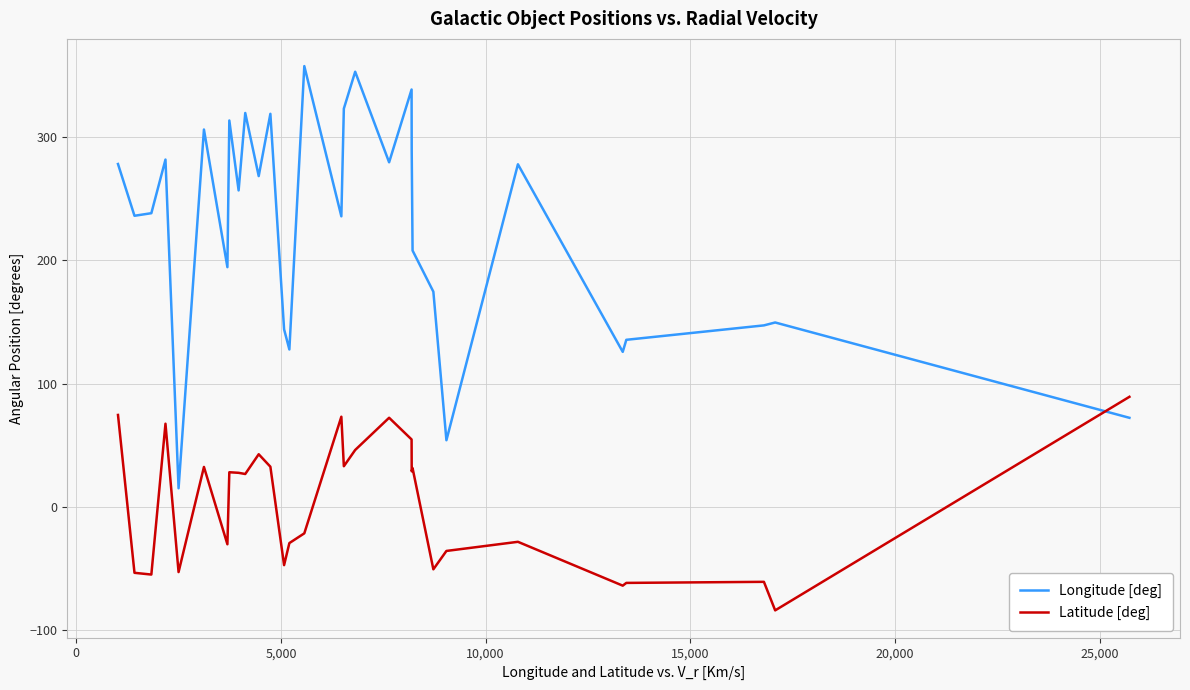

Which series has the largest total across all categories?

Longitude [deg]